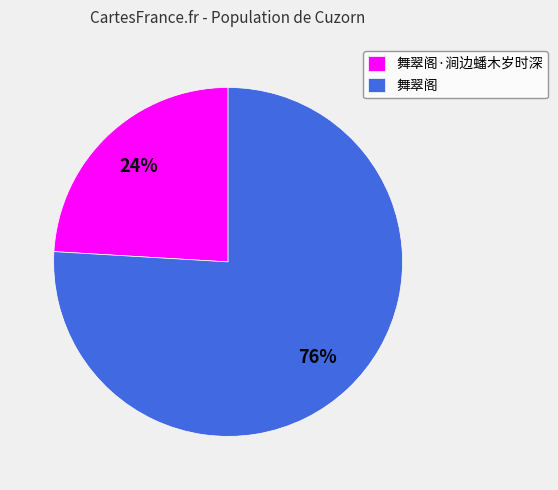

What percentage is the 舞翠阁·涧边蟠木岁时深 slice, to the nearest percent?

24%